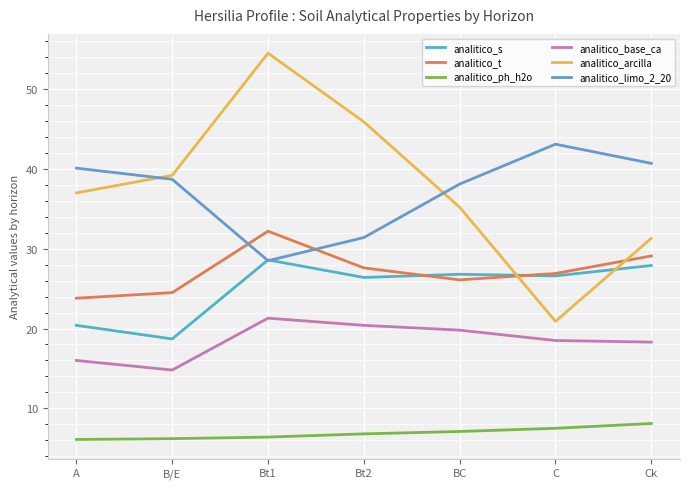

The value of analitico_s at A is 36.1. True or false?

False